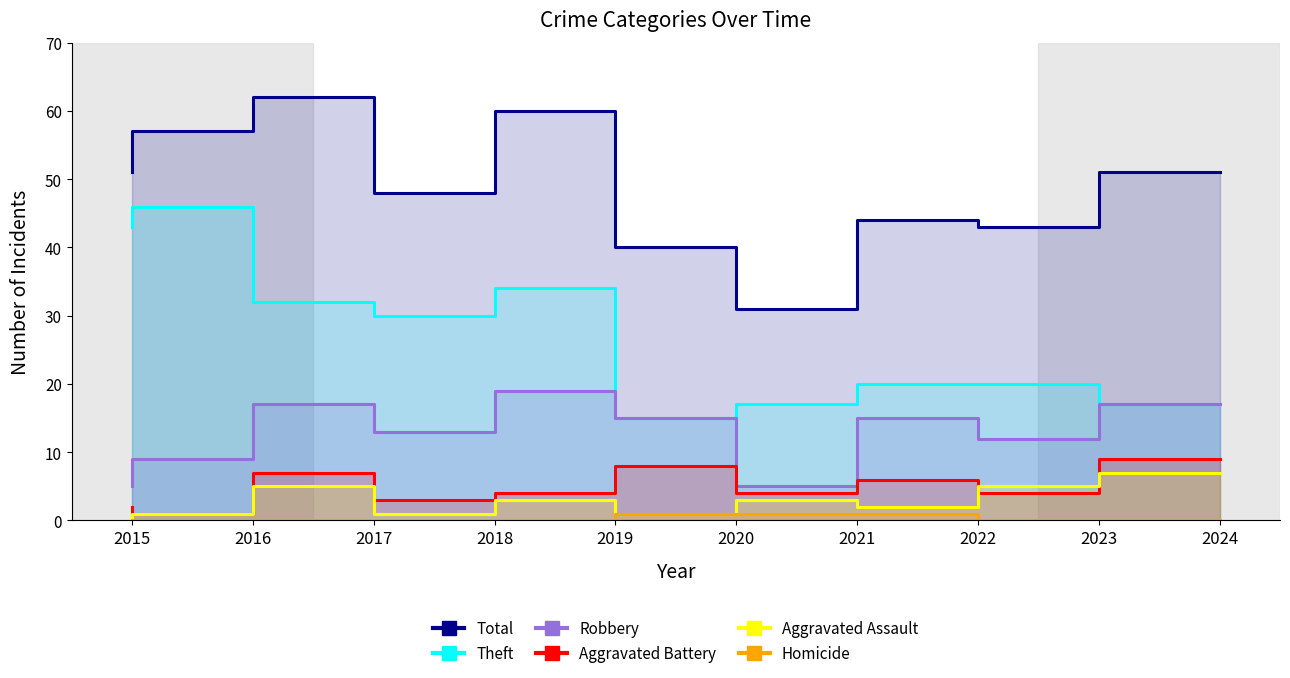

At how many categories does at least one series exceed 60?

1